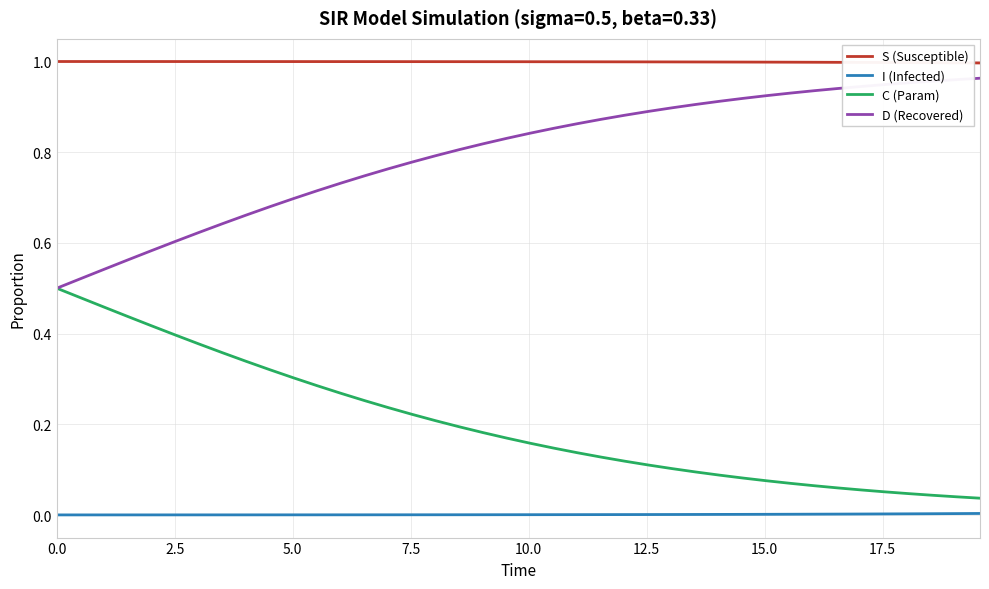

True or false: I (Infected) and S (Susceptible) intersect in this chart.

False